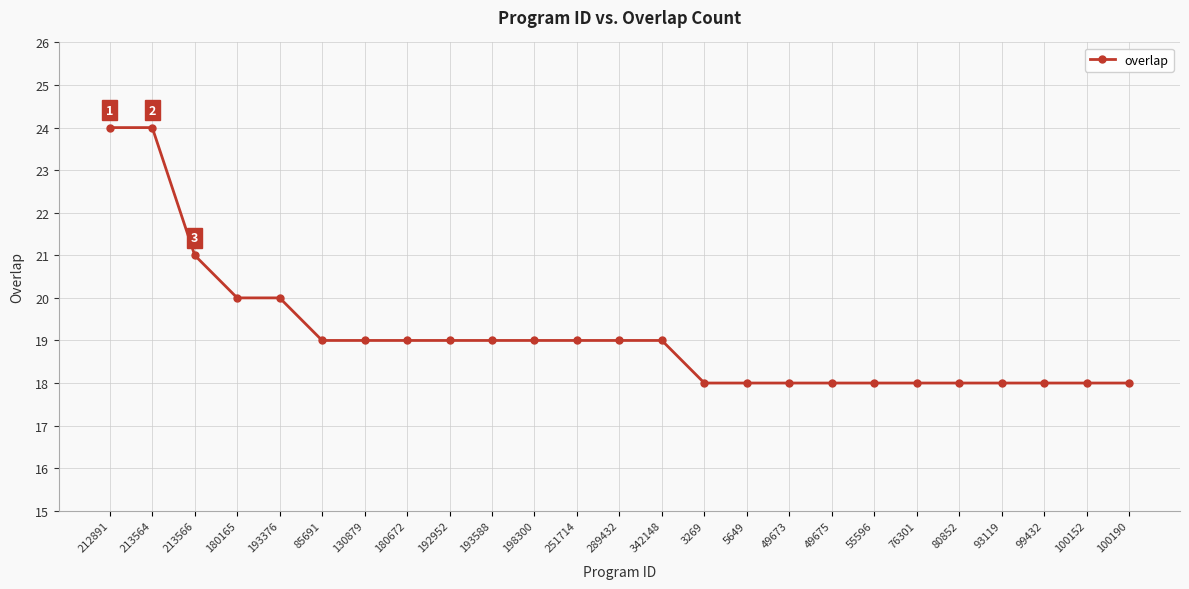

What is the label of the 7th point from the left?

130879